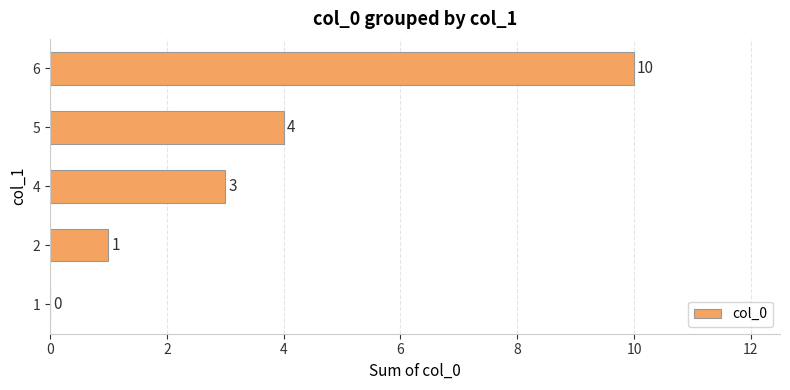

What is the greatest value displayed?

10